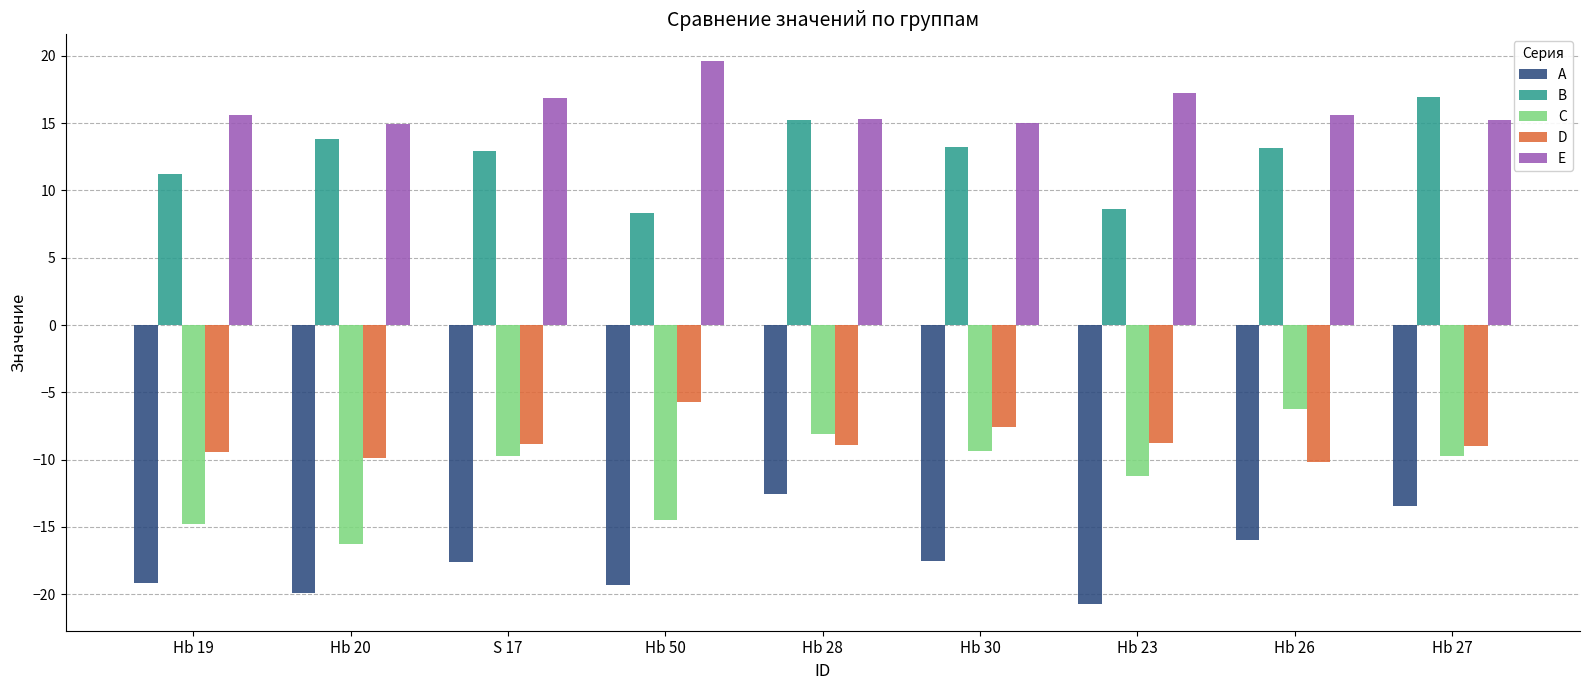

How many categories are shown in the chart?

9